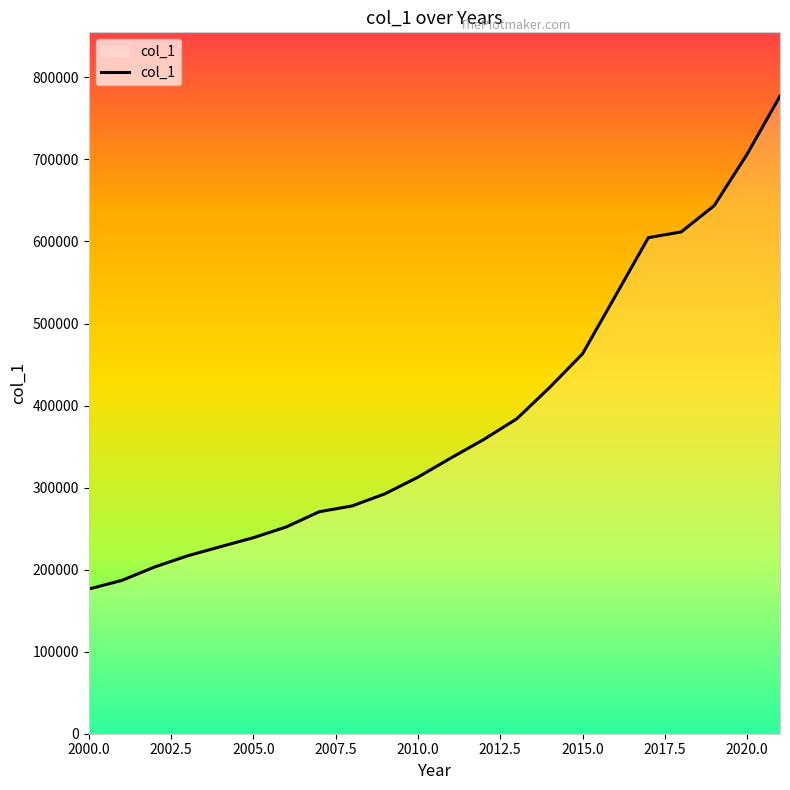

What is the sum of all values?

8496276